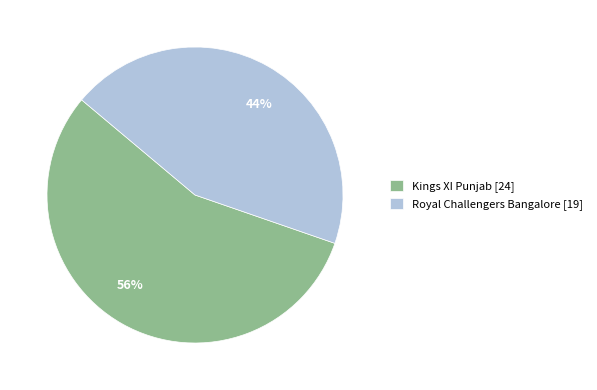

Approximately how many times larger is the value at Royal Challengers Bangalore compared to Kings XI Punjab?

0.8